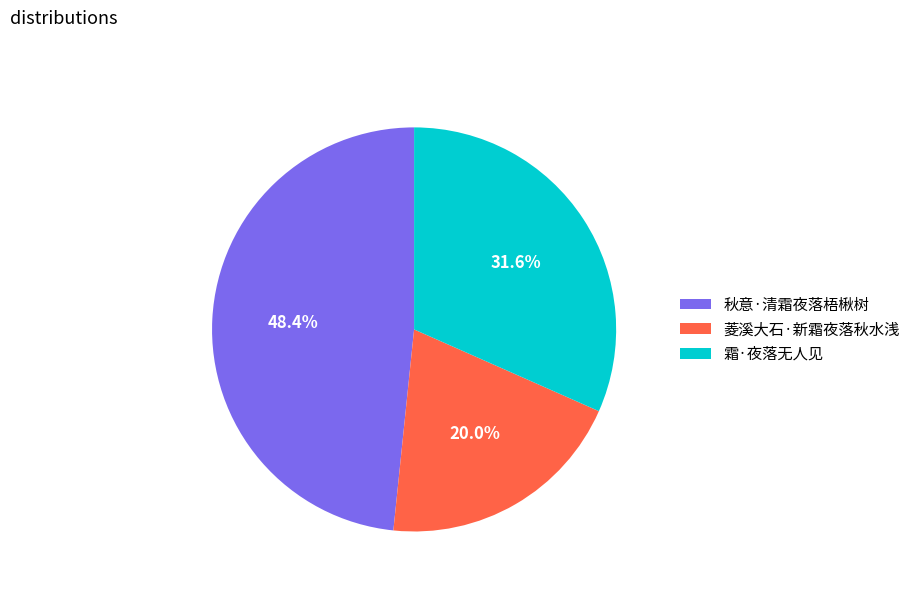

Is there a majority slice in this chart?

No